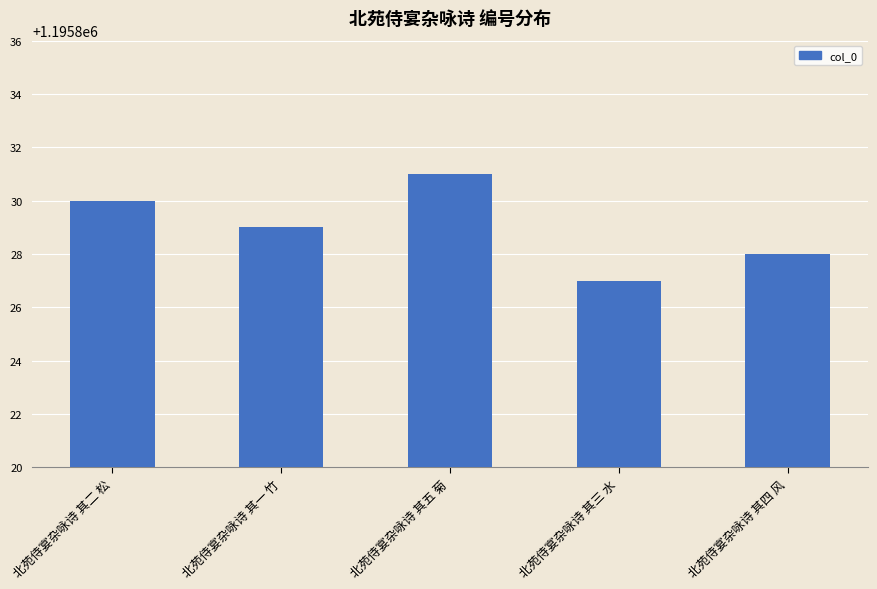

Rank the categories by value from lowest to highest.

北苑侍宴杂咏诗 其三 水, 北苑侍宴杂咏诗 其四 风, 北苑侍宴杂咏诗 其一 竹, 北苑侍宴杂咏诗 其二 松, 北苑侍宴杂咏诗 其五 菊